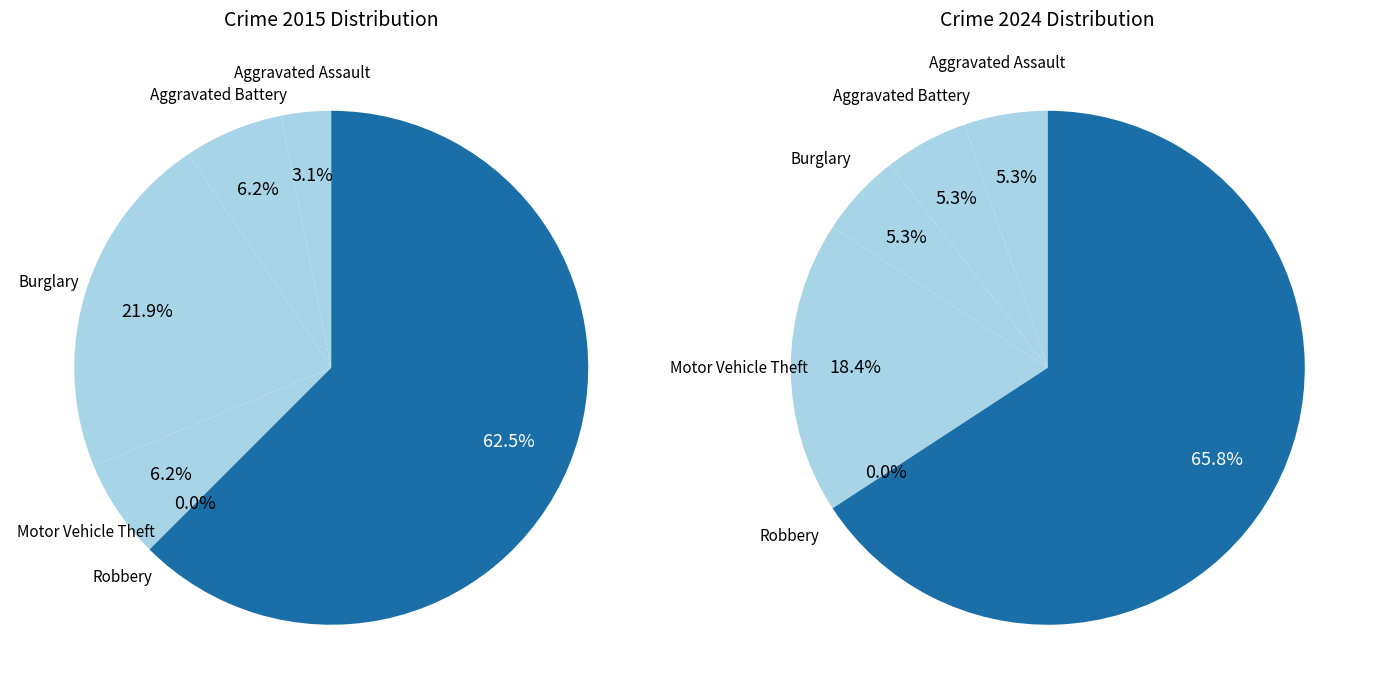

How many slices are in this pie chart?

6